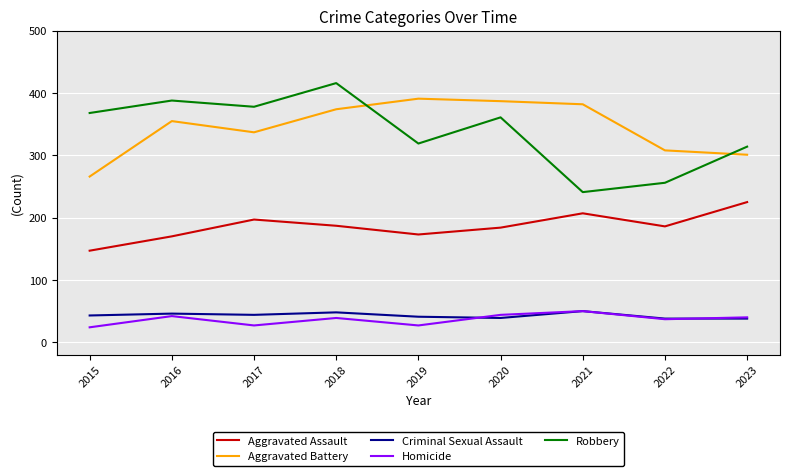

True or false: Criminal Sexual Assault and Aggravated Battery cross at least once.

False